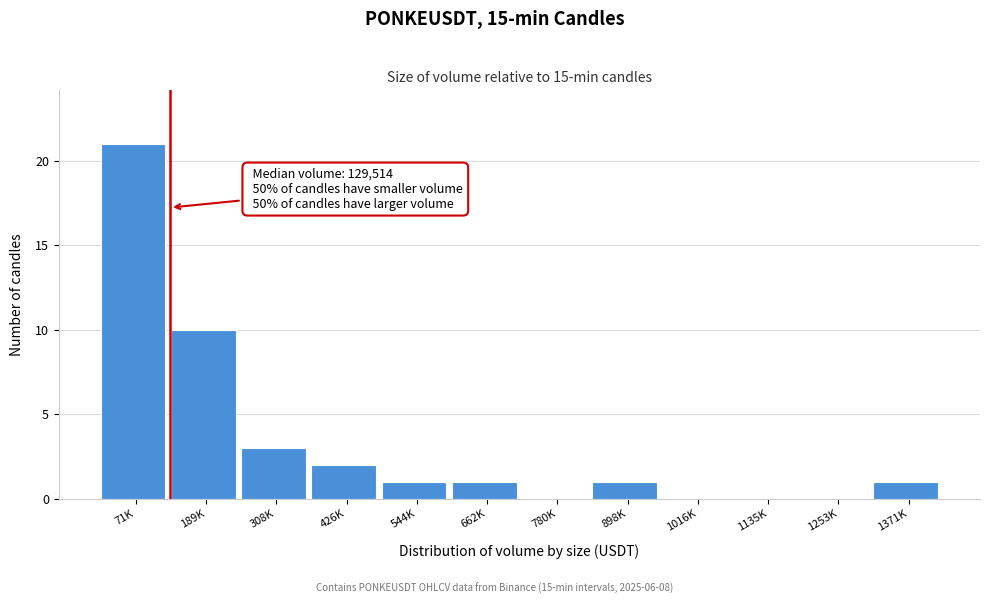

Reading left to right, list all the values displayed in this chart.

71K=21	189K=10	308K=3	426K=2	544K=1	662K=1	780K=0	898K=1	1016K=0	1135K=0	1253K=0	1371K=1